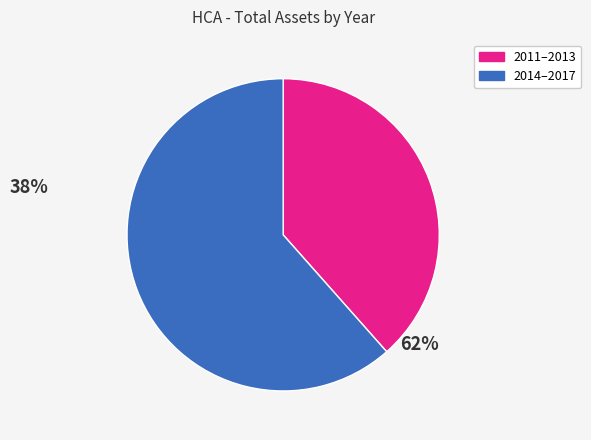

Does any single category account for the majority?

Yes